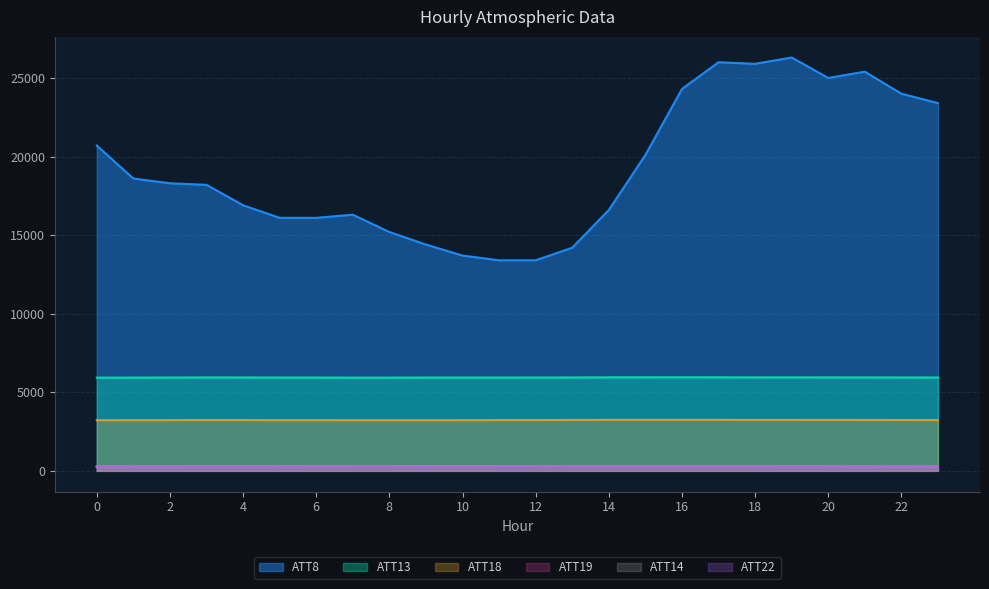

How many lines are shown in the chart?

6